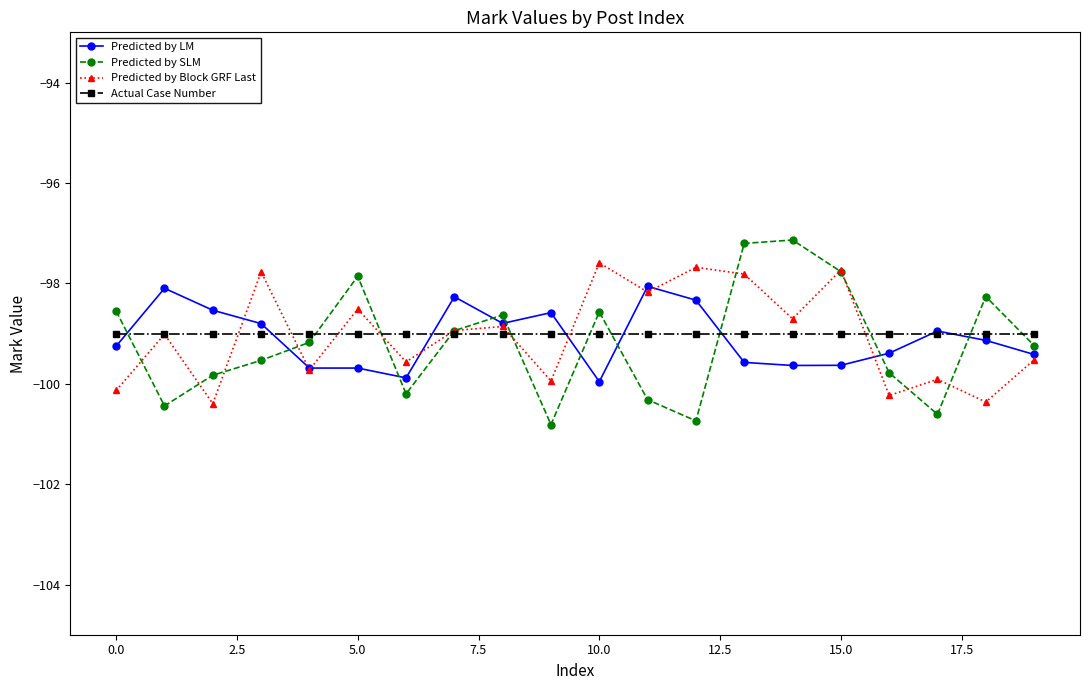

How many intersections are there between Predicted by Block GRF Last and Predicted by LM?

8